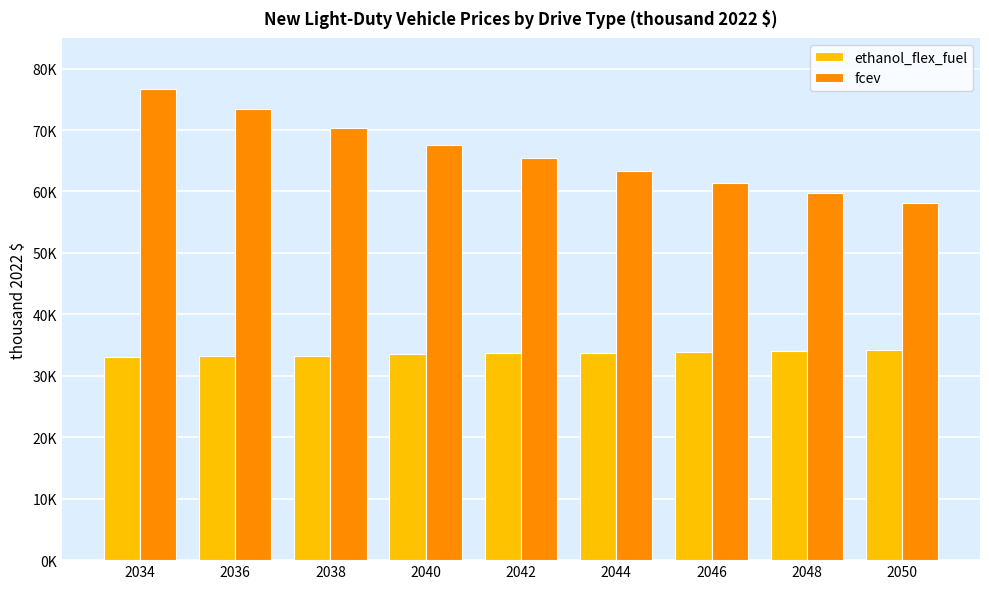

What is the difference between the highest and lowest values at 2044?

29.6